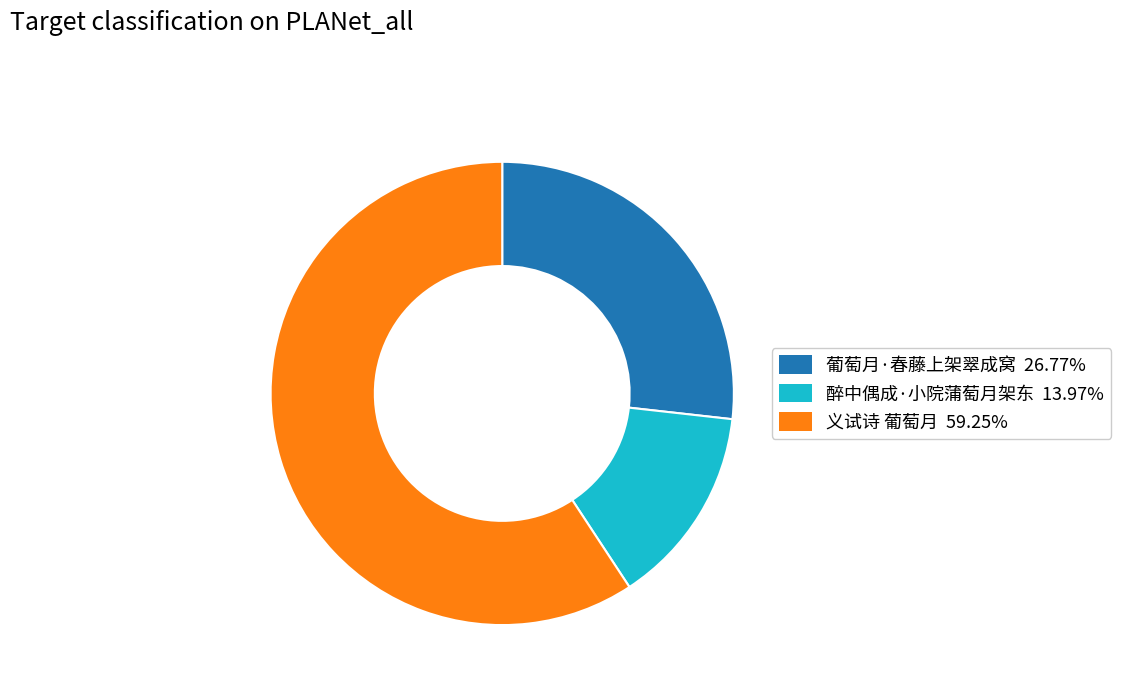

Do 葡萄月·春藤上架翠成窝 and 醉中偶成·小院蒲萄月架东 together represent more than half of the pie?

No